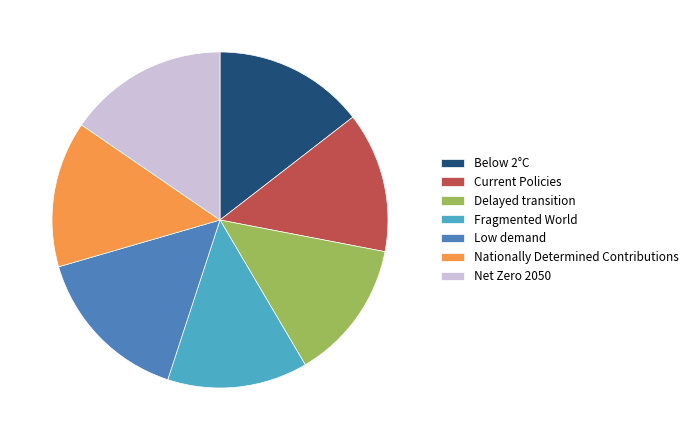

Is Delayed transition the majority of the pie?

No